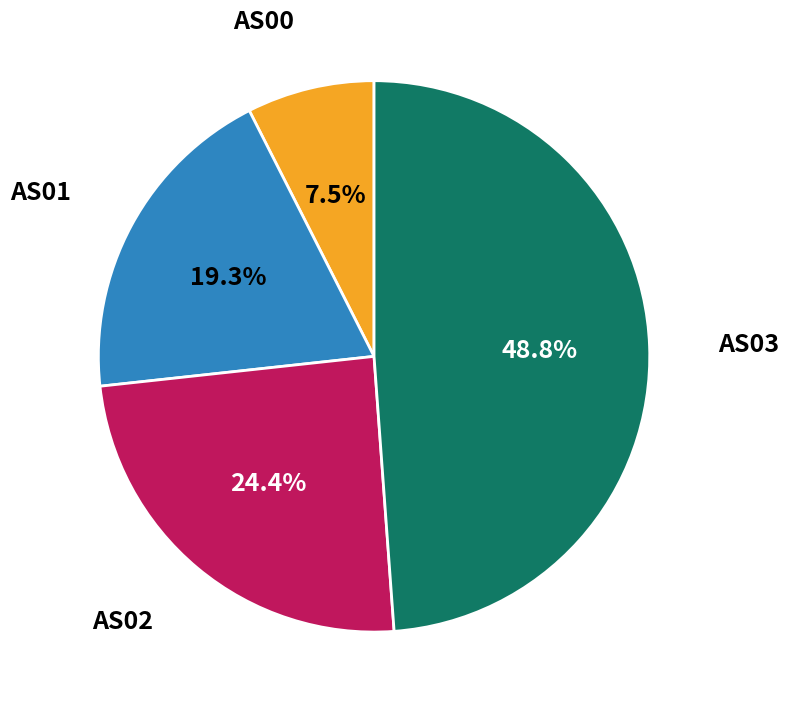

How many slices are in this pie chart?

4